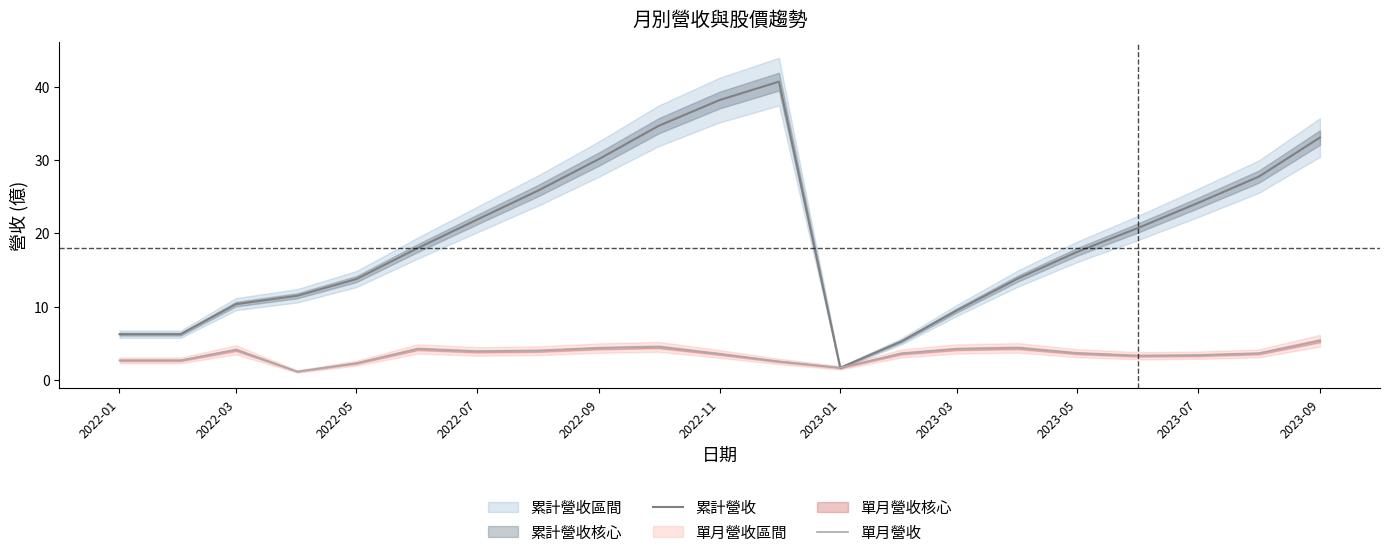

Is this an area chart (filled region under the line)?

No